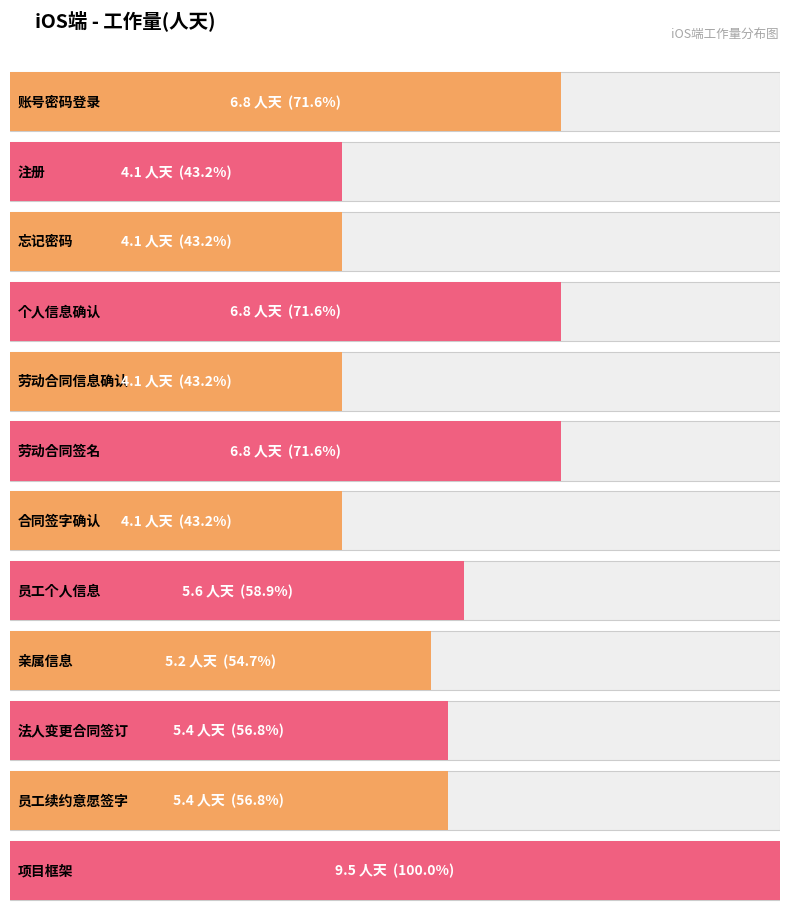

Does the chart contain any negative values?

No